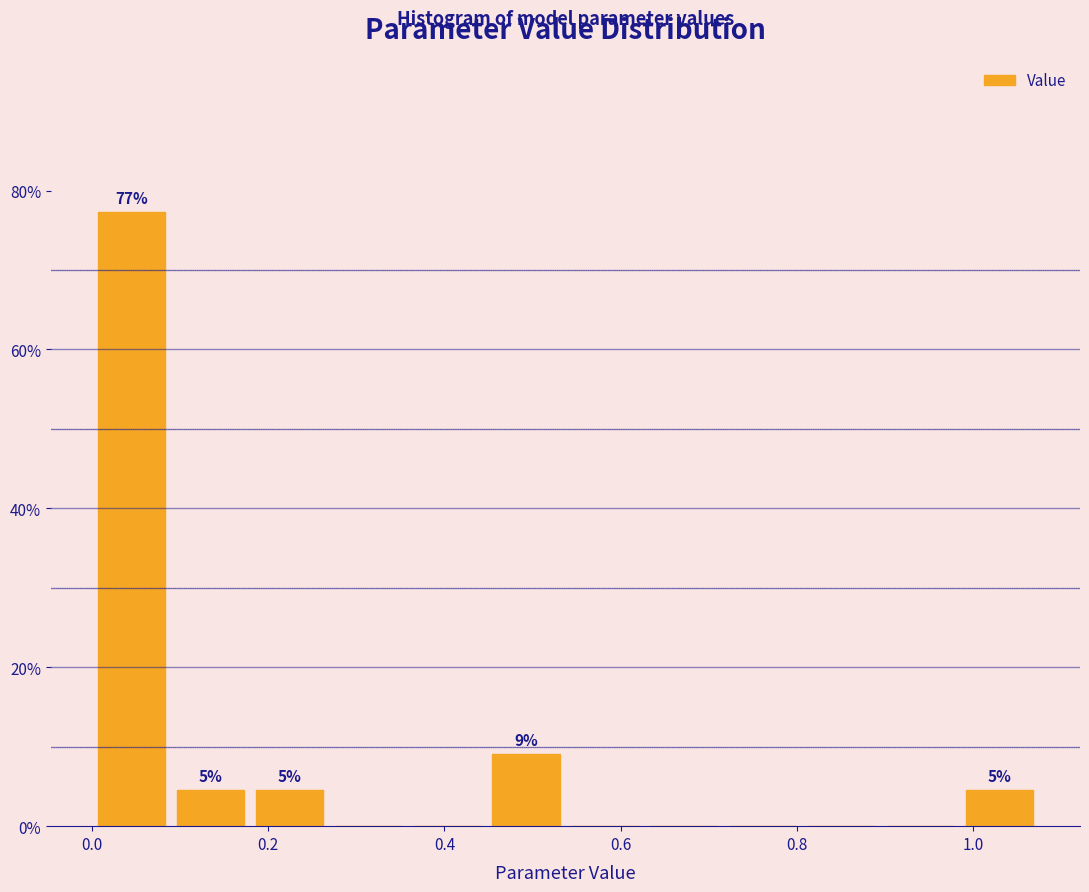

Which range on the x-axis has the tallest bar?

0.00 to 0.08